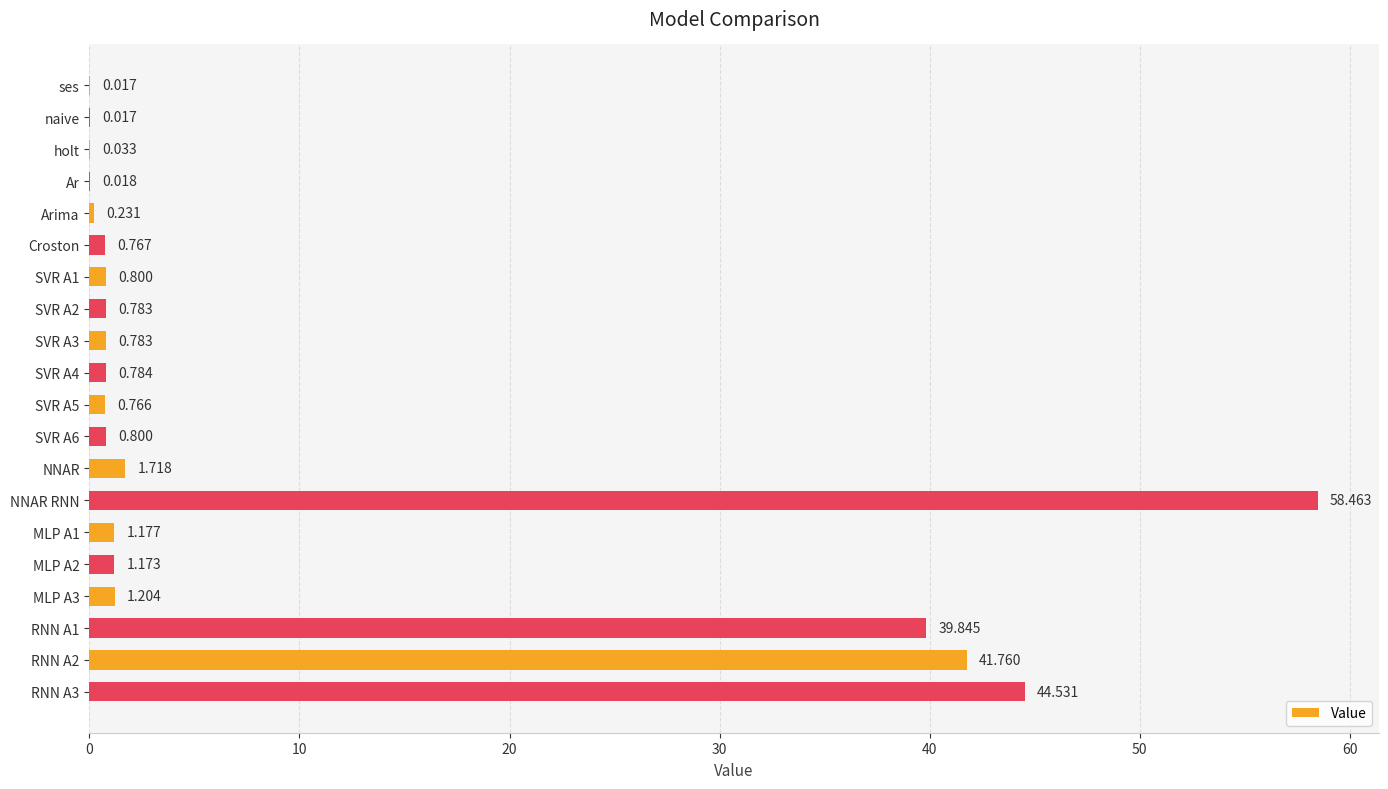

Between RNN A3 and NNAR RNN, which is larger?

NNAR RNN